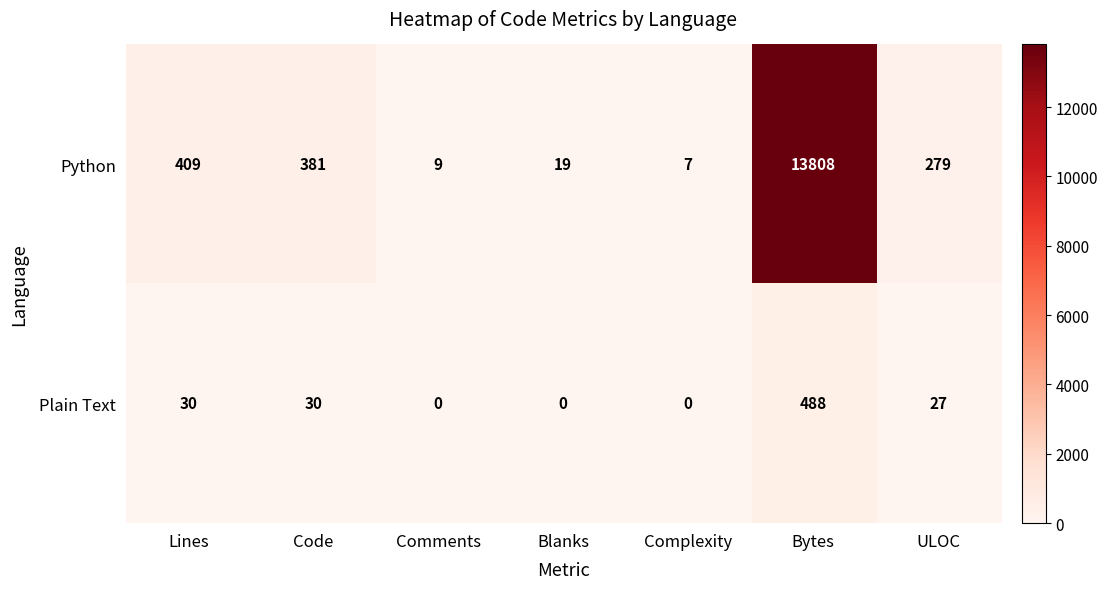

What is the difference between the maximum and minimum values in the Plain Text series?

488